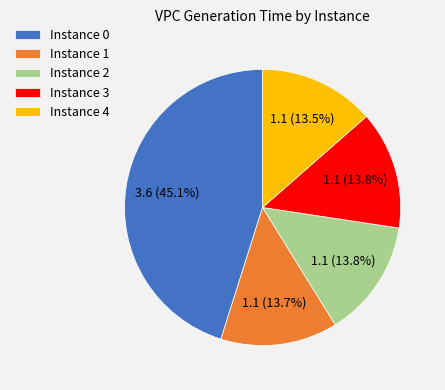

Which category has the biggest portion of the pie?

Instance 0